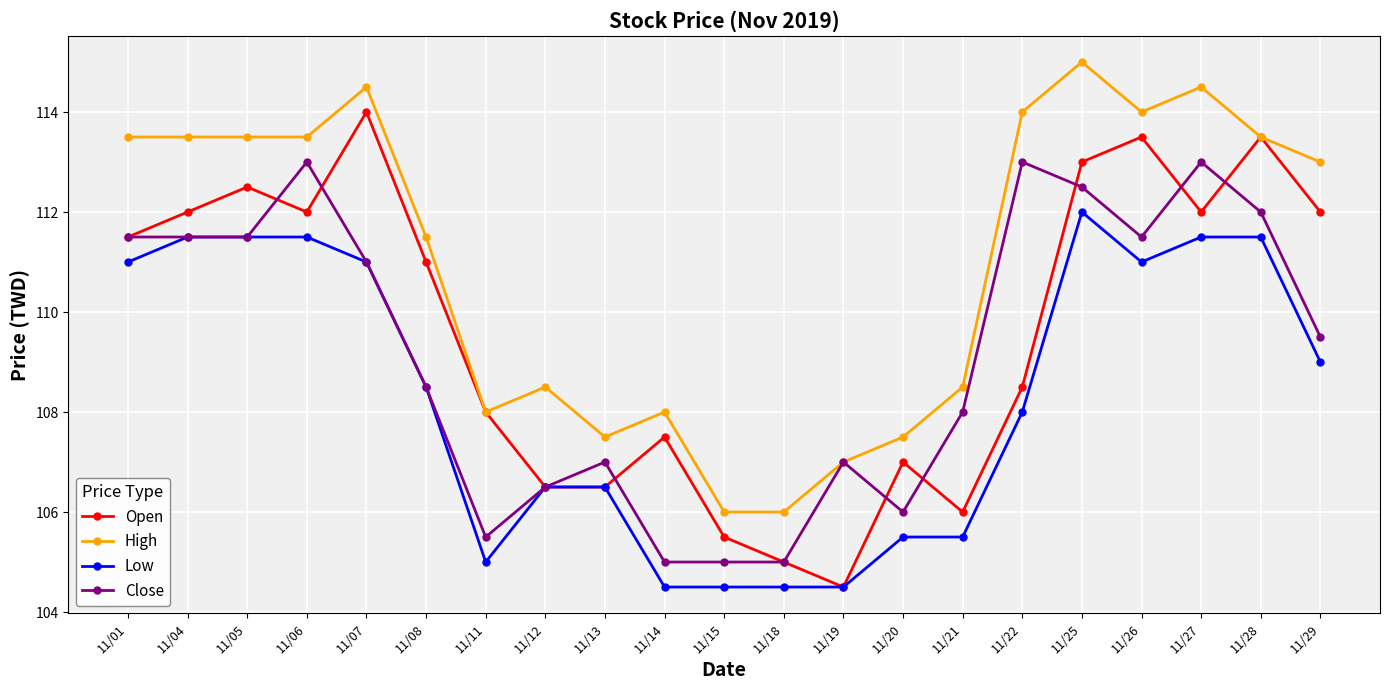

How many interior local peaks does the Open series have?

6